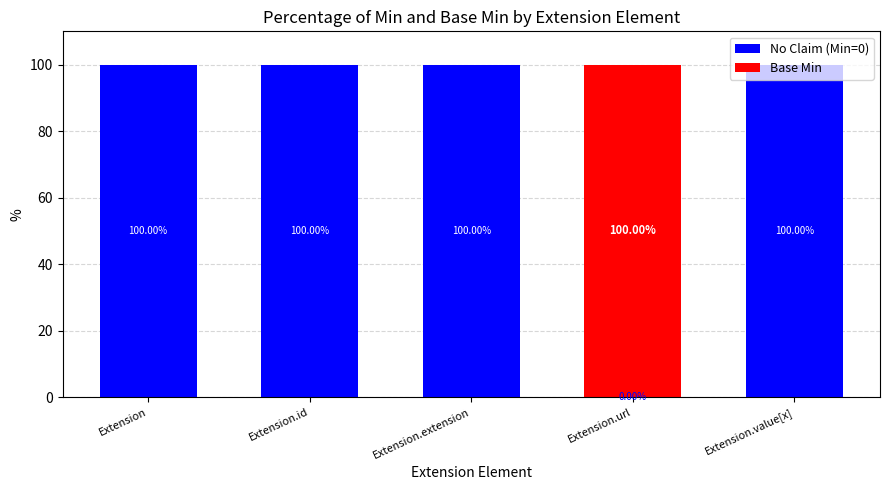

What is the total value across all series at Extension?

100